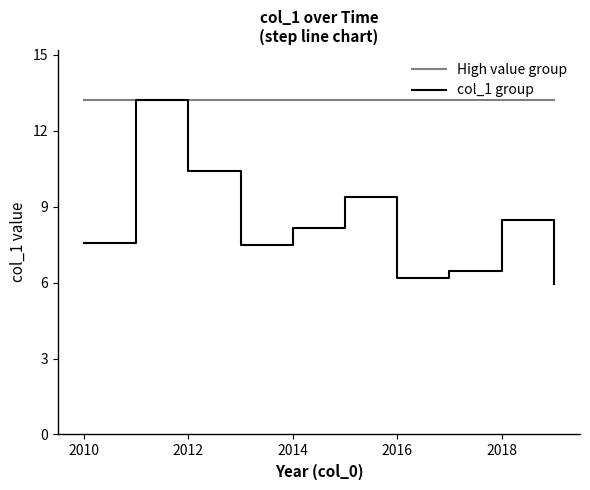

What is the greatest value displayed?

13.2